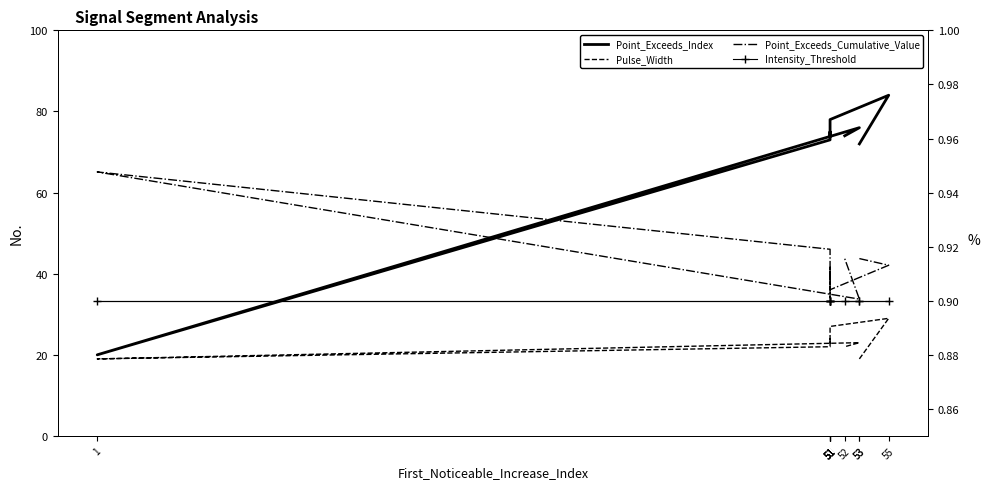

True or false: Point_Exceeds_Cumulative_Value has a value of 1.2 at 51.

False